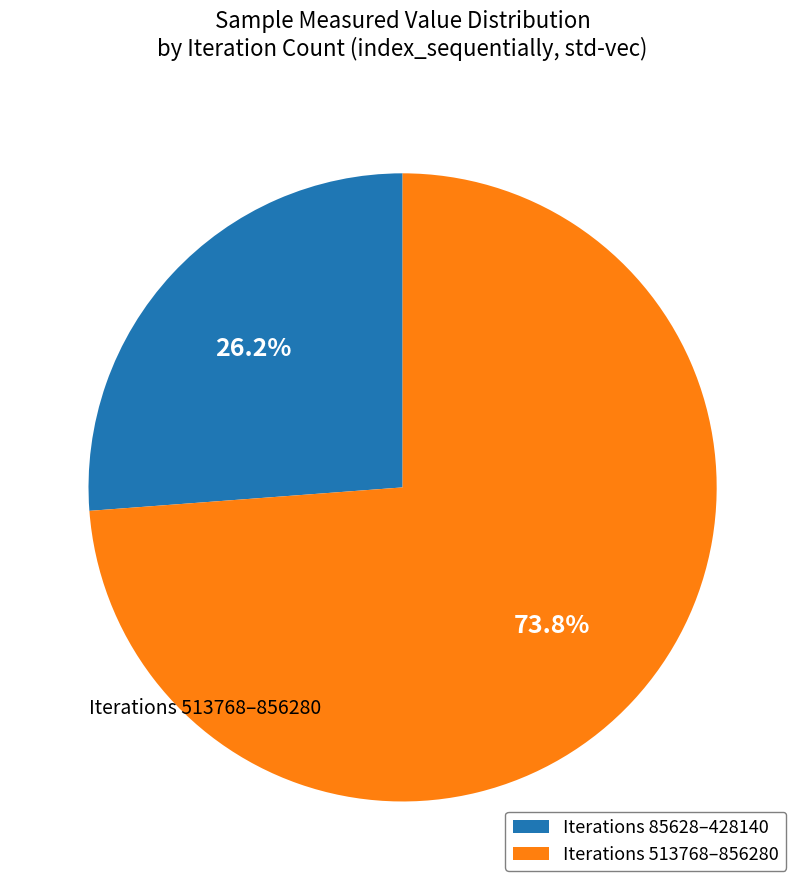

How much of the chart is everything except Iterations 513768–856280?

26.2%